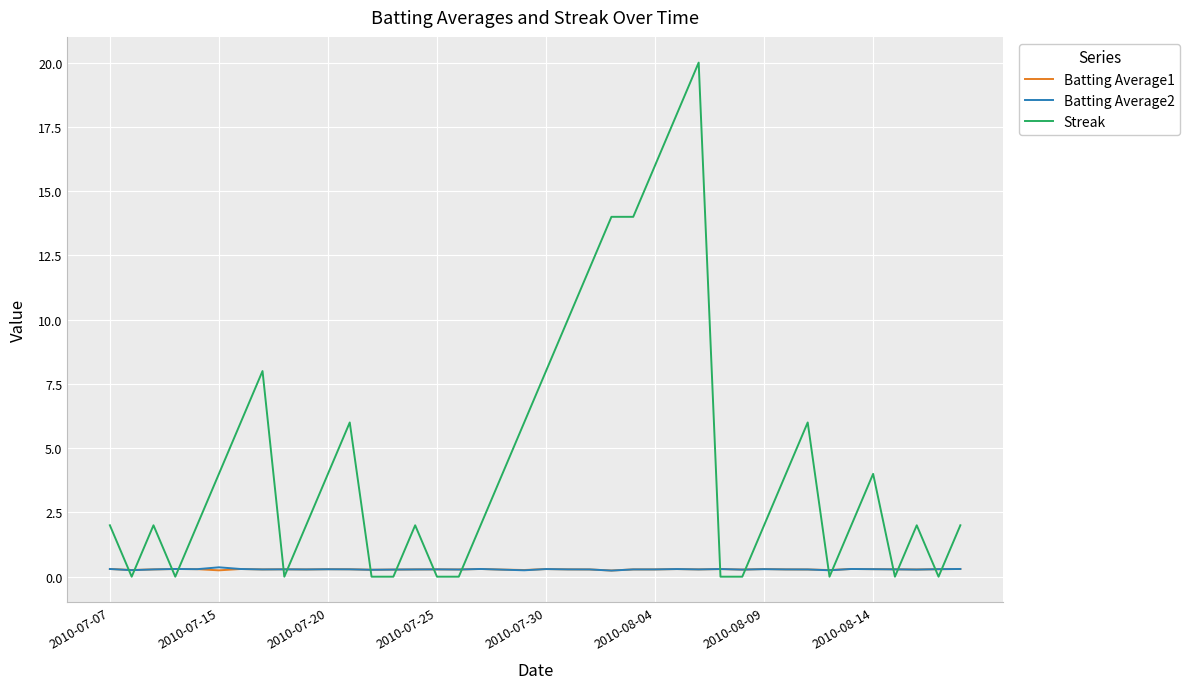

Which series has the largest total across all categories?

Streak